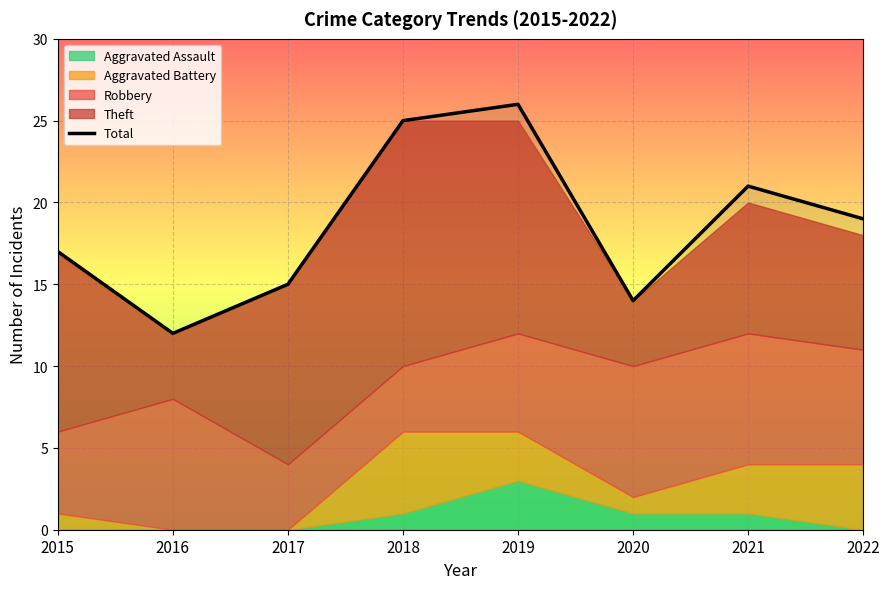

What is the ratio of the value at 2015 to the value at 2016?

1.4